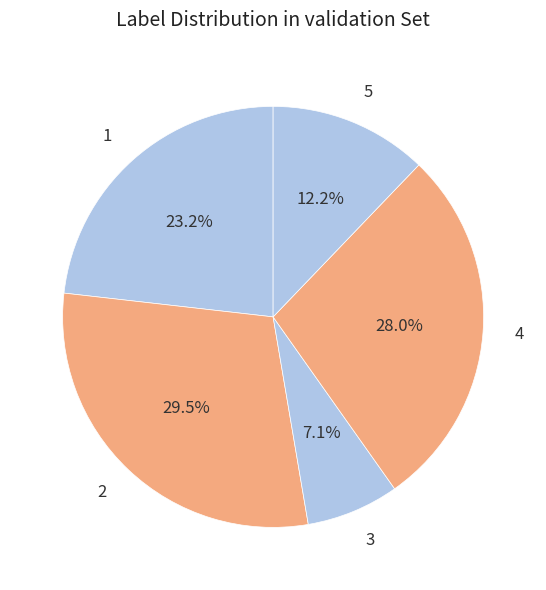

Approximately how many times larger is the value at 5 compared to 4?

0.4